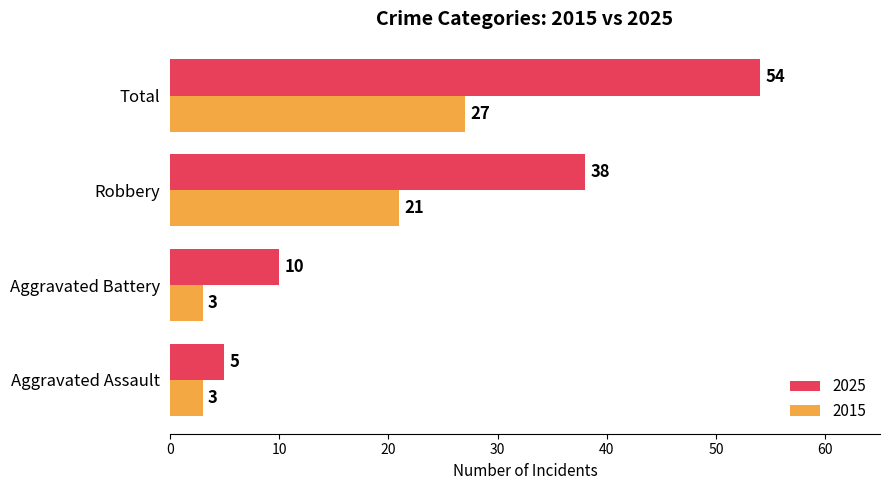

What is the highest value of the 2025 series?

54